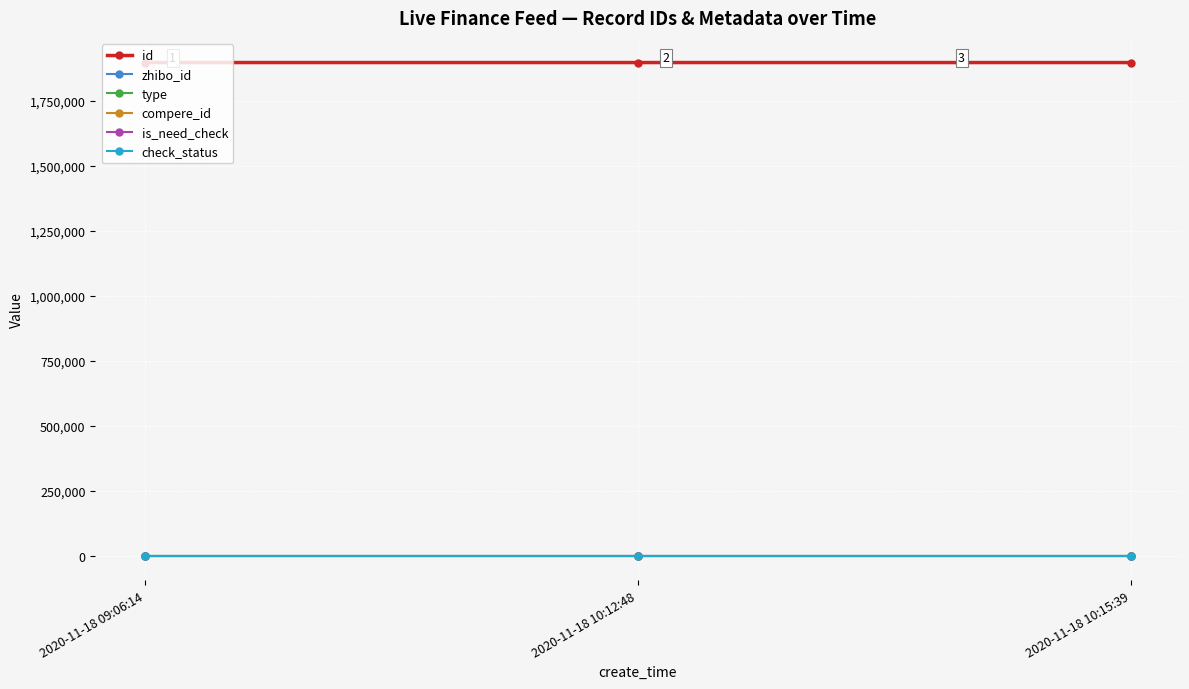

Does the chart have visible grid lines?

Yes